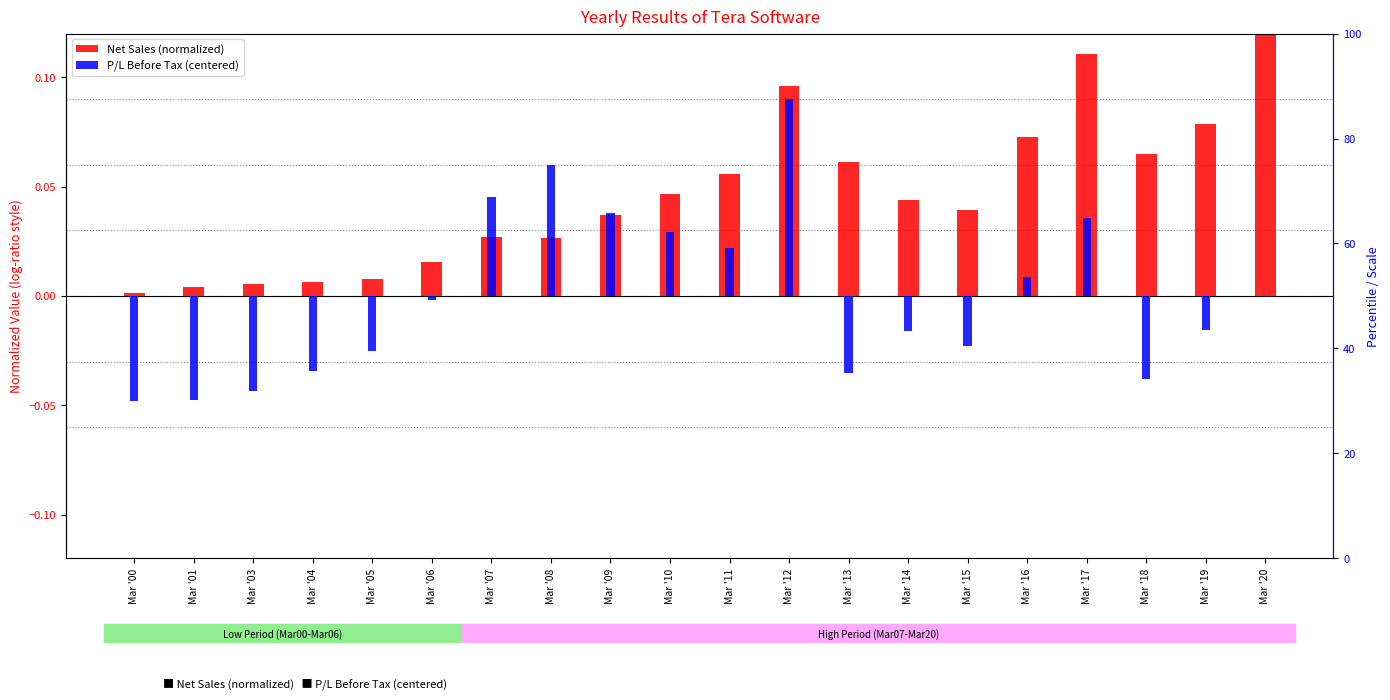

List the series in order of their peak value, highest first.

Net Sales (normalized), P/L Before Tax (centered)